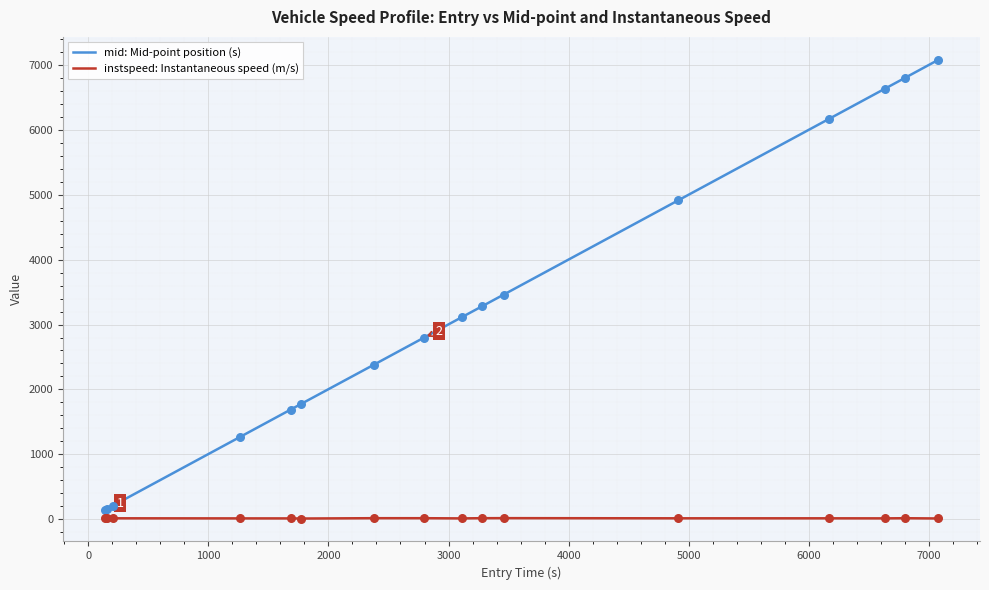

Which series has the largest range (max minus min)?

mid: Mid-point position (s)